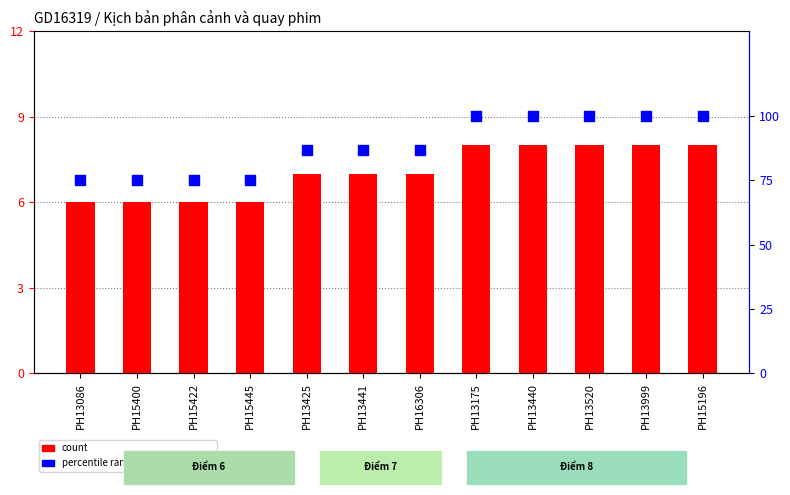

Which series has the largest Y range (max minus min)?

percentile rank within the sample